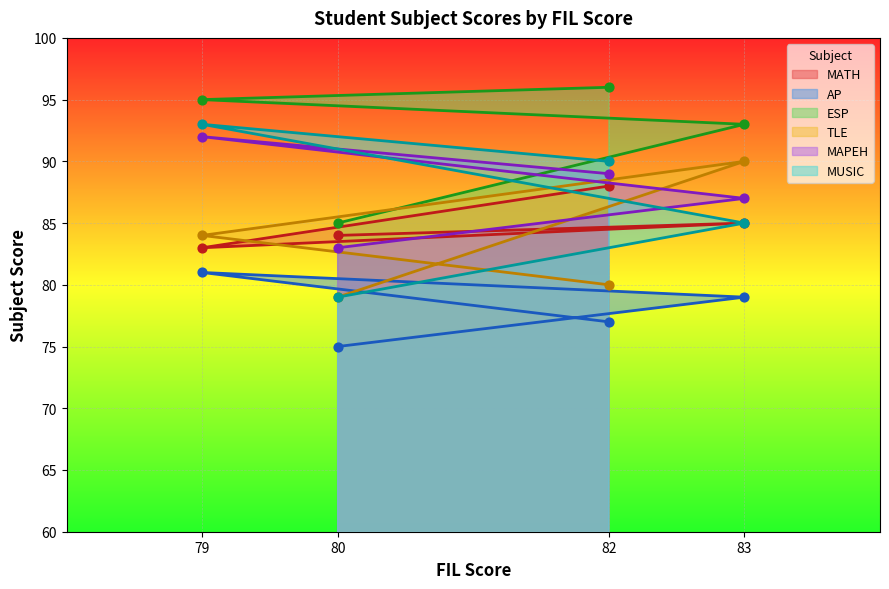

Is the value of AP at 79 greater than the value of MAPEH at 83?

No